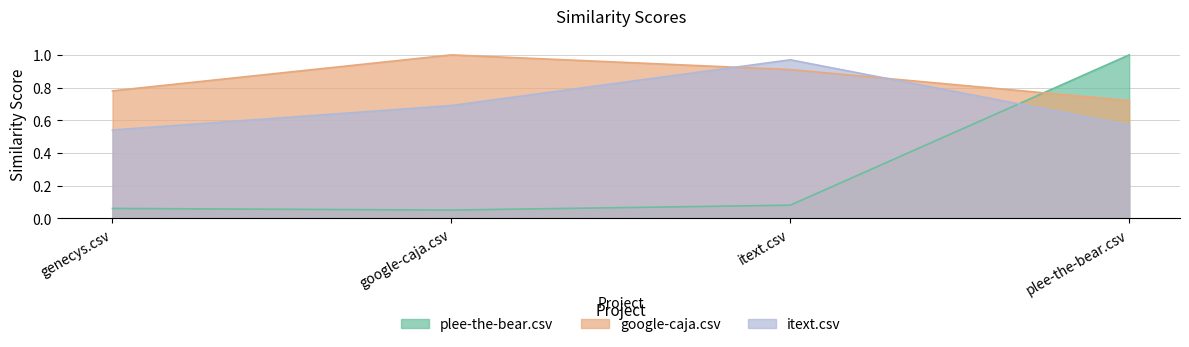

What position from the left is itext.csv?

3